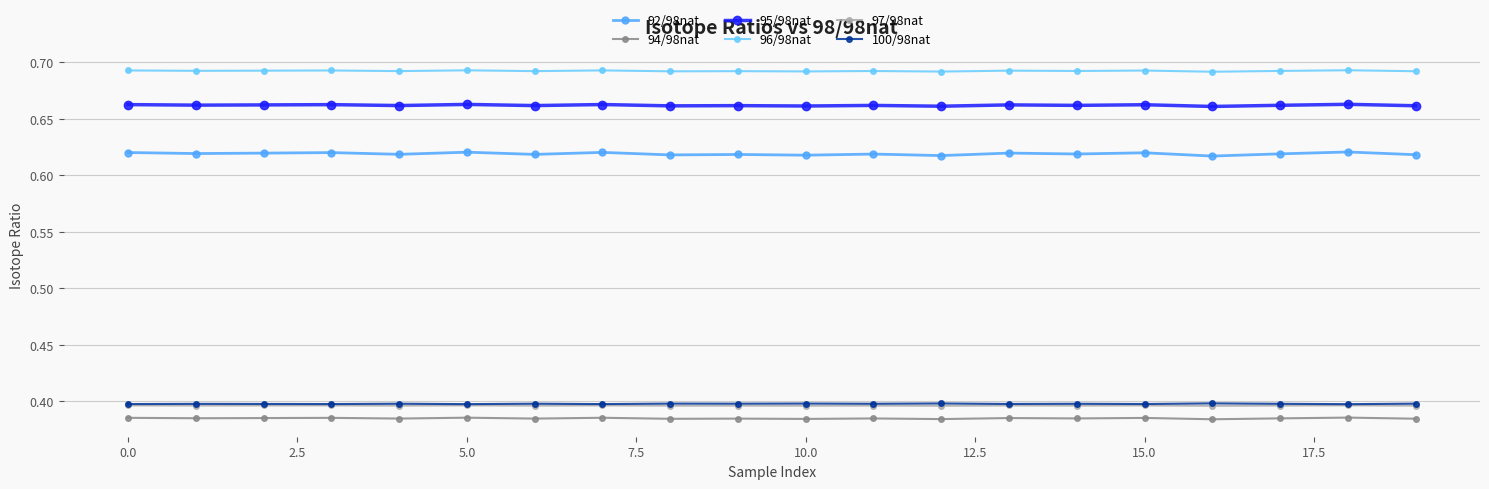

Which series has the widest spread of values?

92/98nat